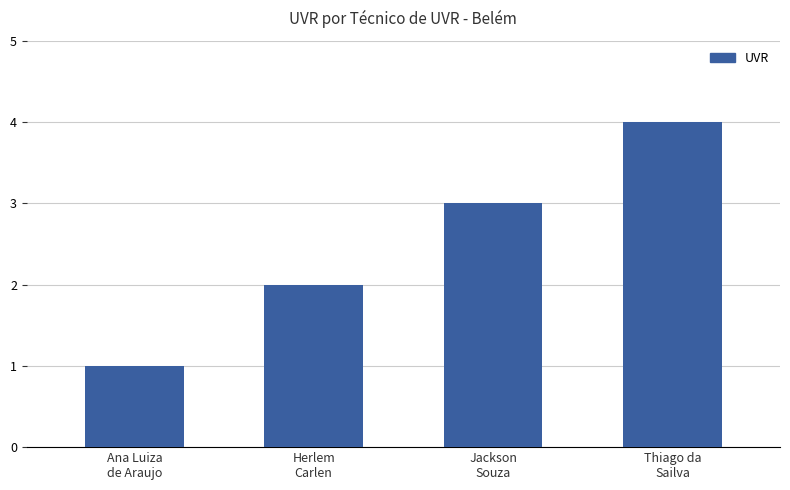

At which label is the value closest to 2?

Herlem
Carlen